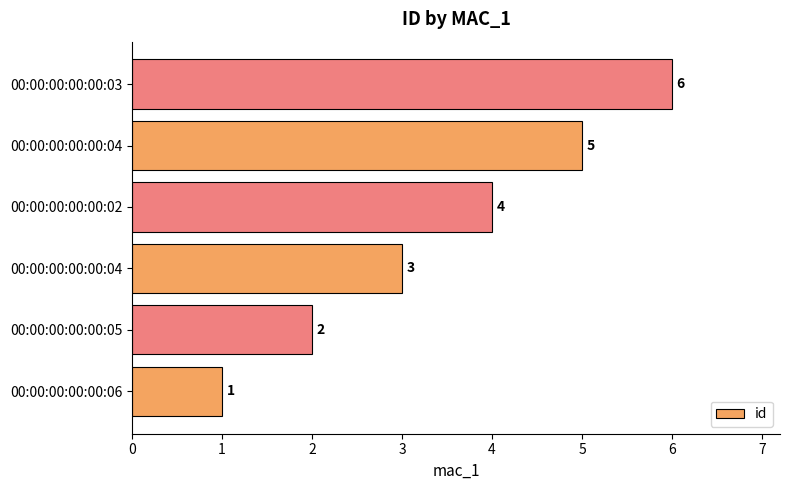

How many bars are there in total?

6